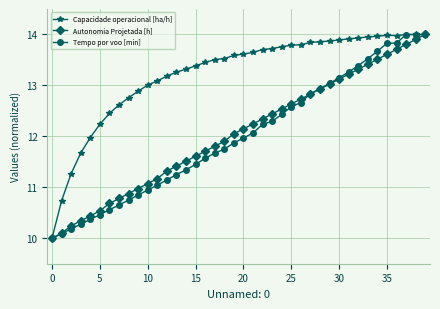

Which series has the largest total across all categories?

Capacidade operacional [ha/h]